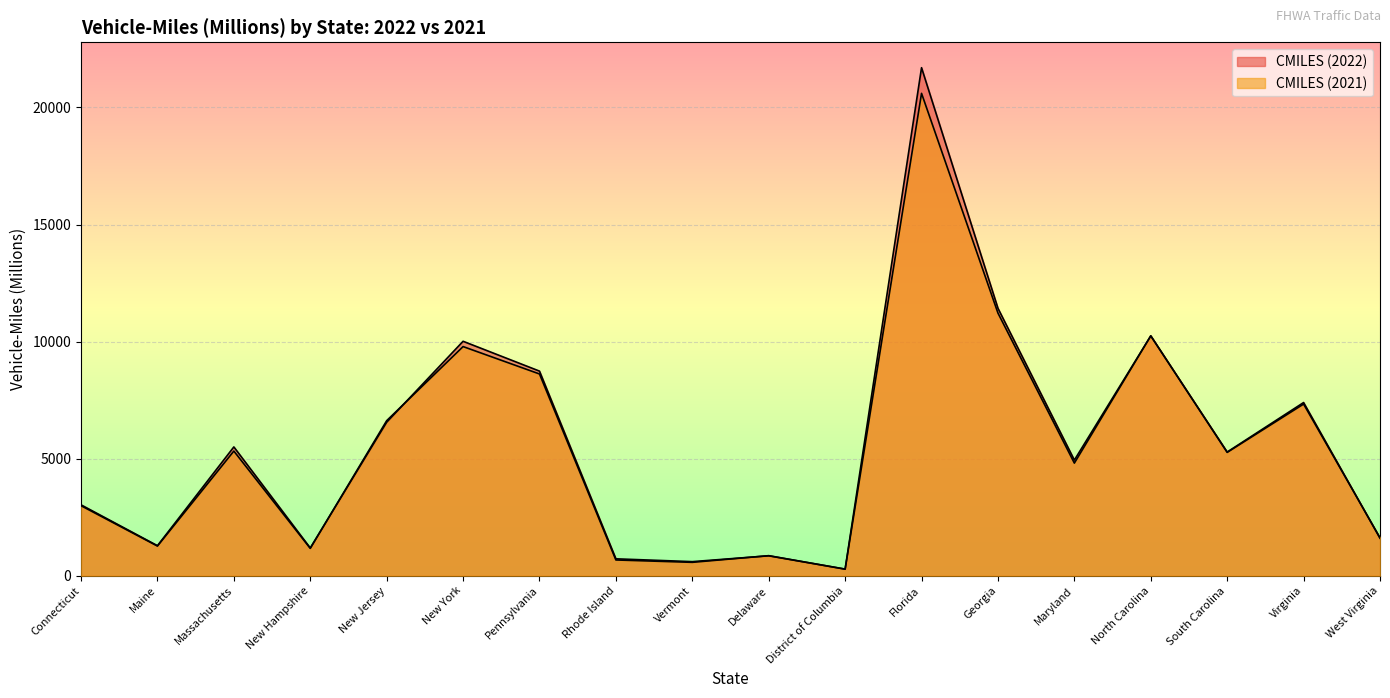

Is it true that CMILES (2022) equals 33713 at Florida?

False